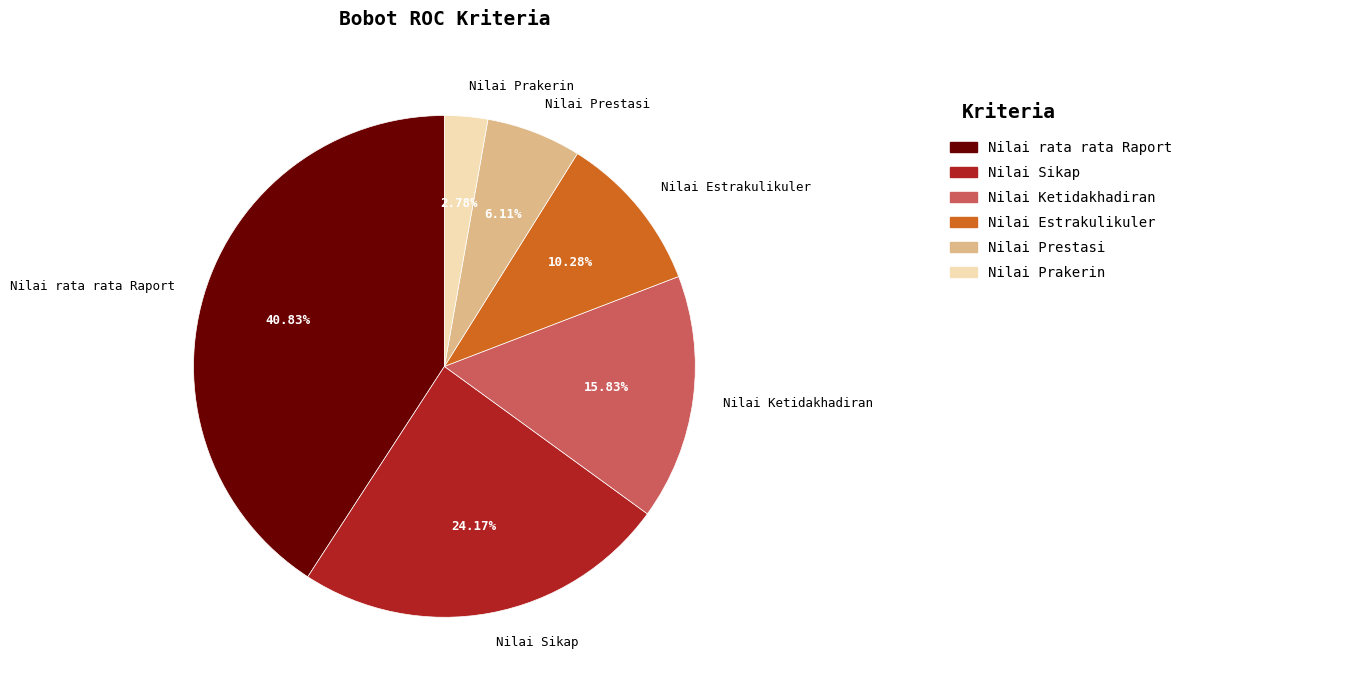

Which slice is the largest?

Nilai rata rata Raport